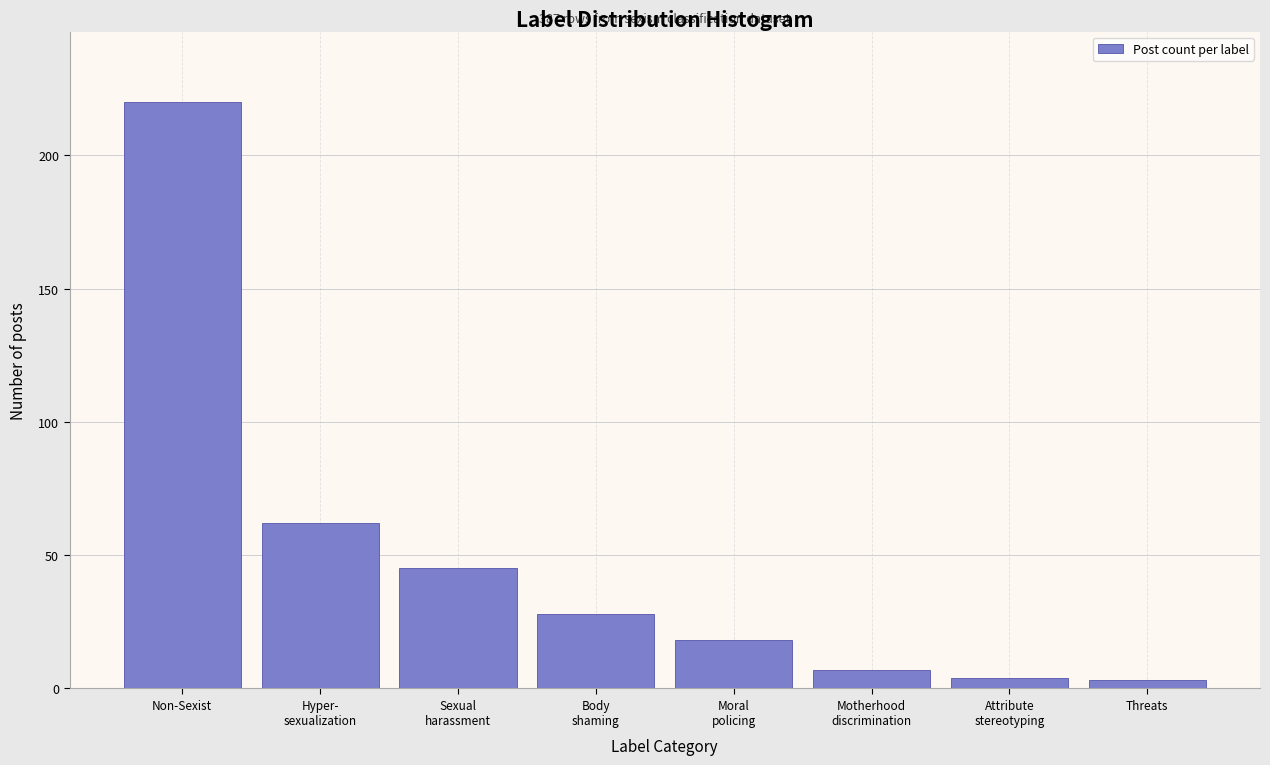

Reading left to right, transcribe all the data shown in this chart.

220	62	45	28	18	7	4	3